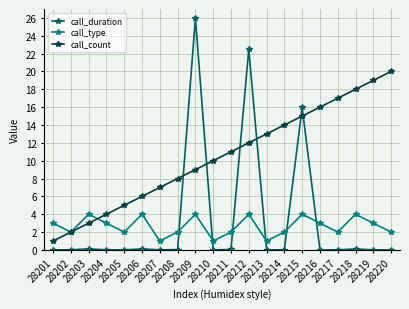

What are all the series names shown in the legend?

call_duration, call_type, call_count